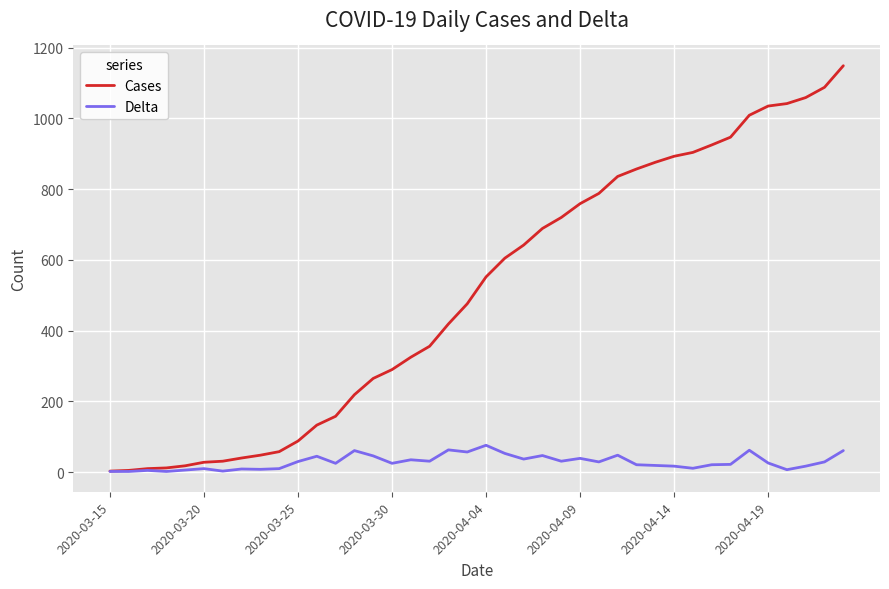

Rank the series by their maximum value, from lowest to highest.

Delta, Cases